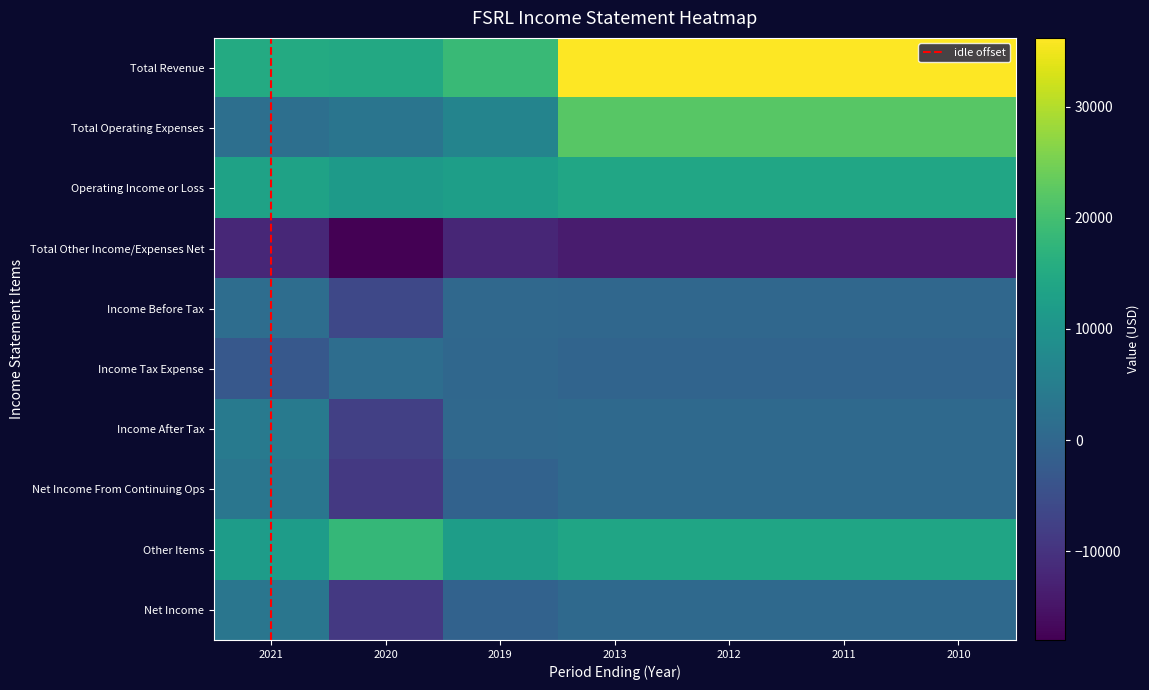

Which category has the highest value in the Total Operating Expenses series?

2013